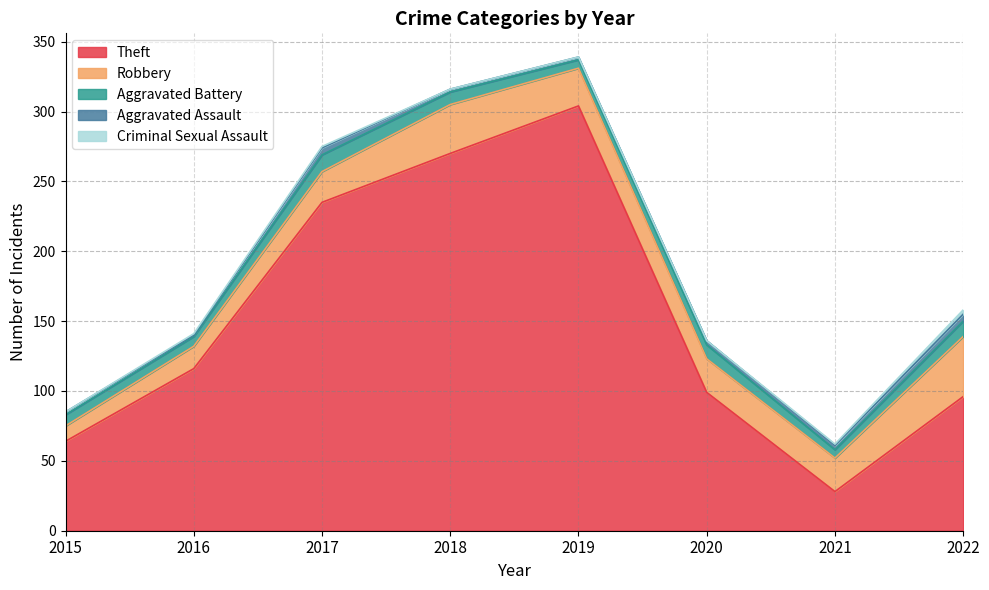

What is the average value of the Theft series?

152